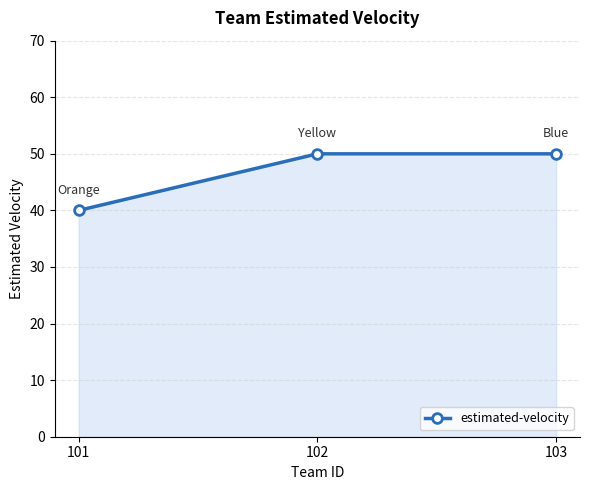

Is it true that the value at 103 is 50?

True